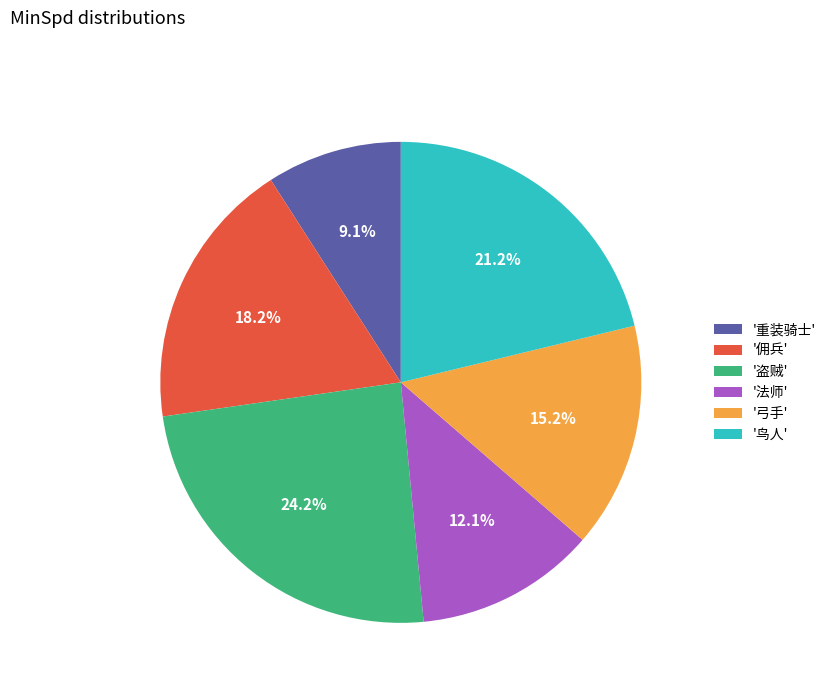

Which slice is the largest?

'盗贼'